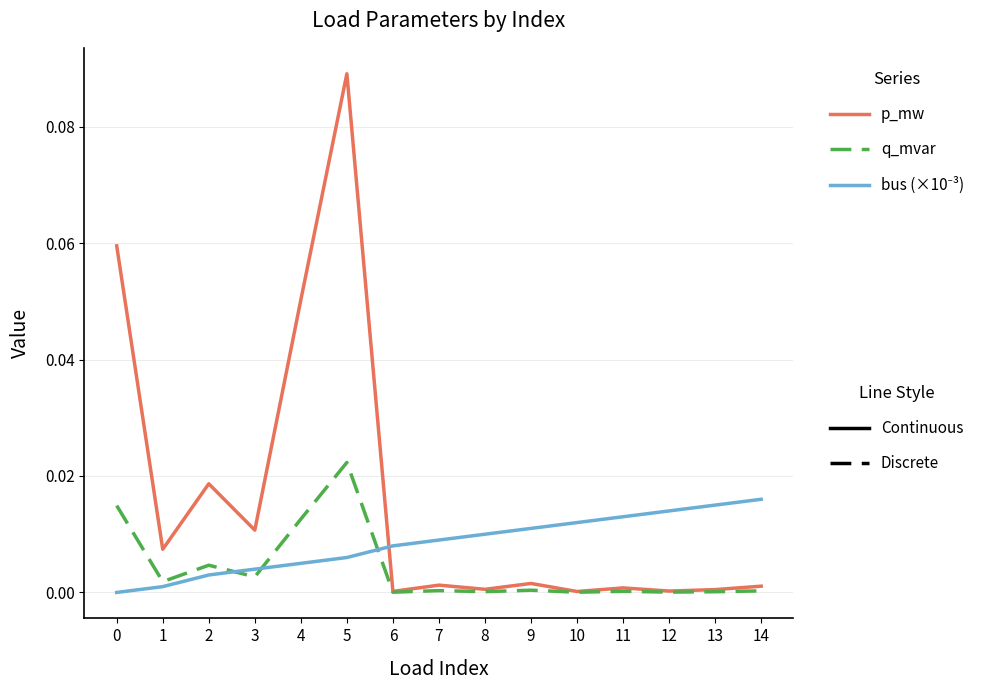

Which category has the highest value across all series?

5